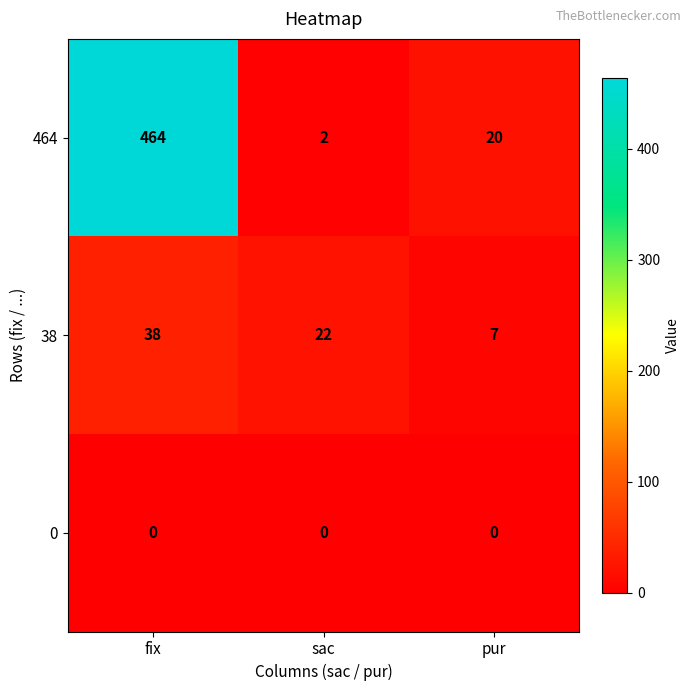

List the series in order of their peak value, highest first.

464, 38, 0